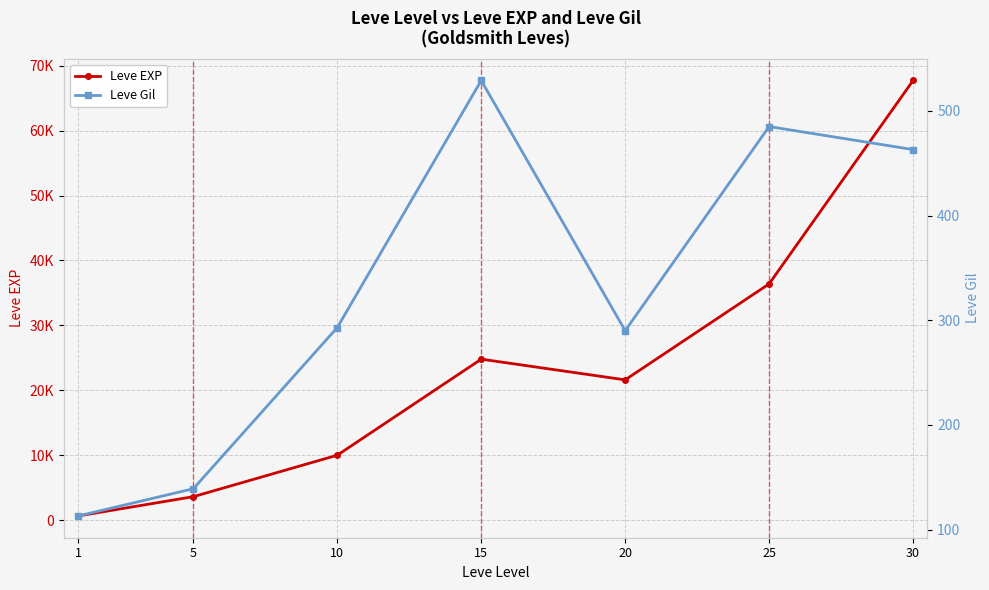

Does the chart display data point markers on the line(s)?

Yes